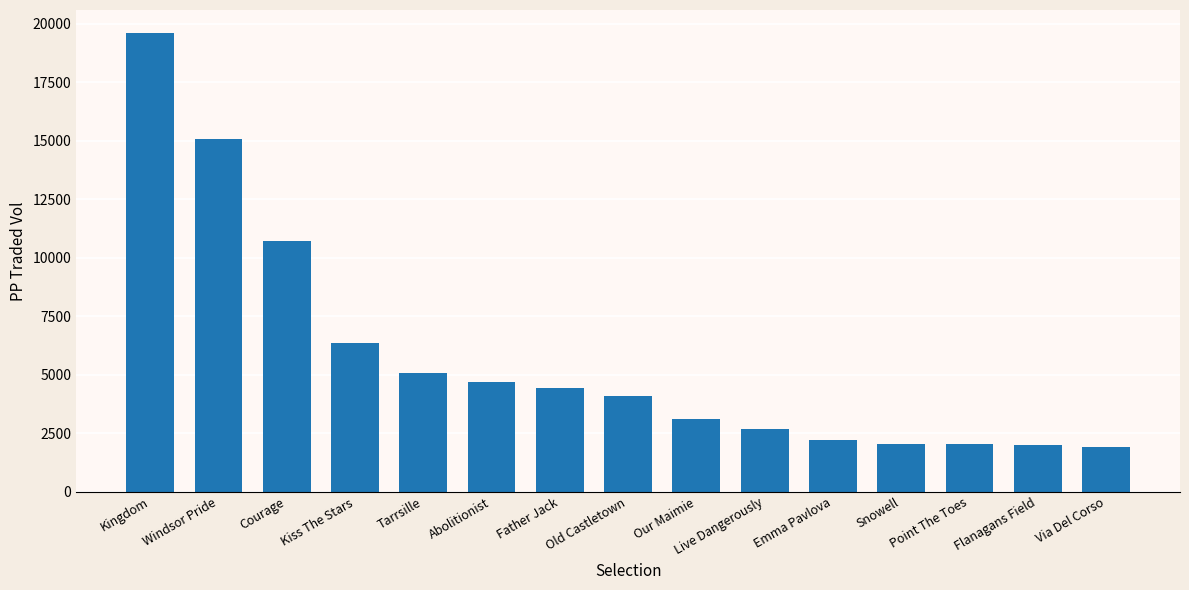

What position from the right is Windsor Pride?

14